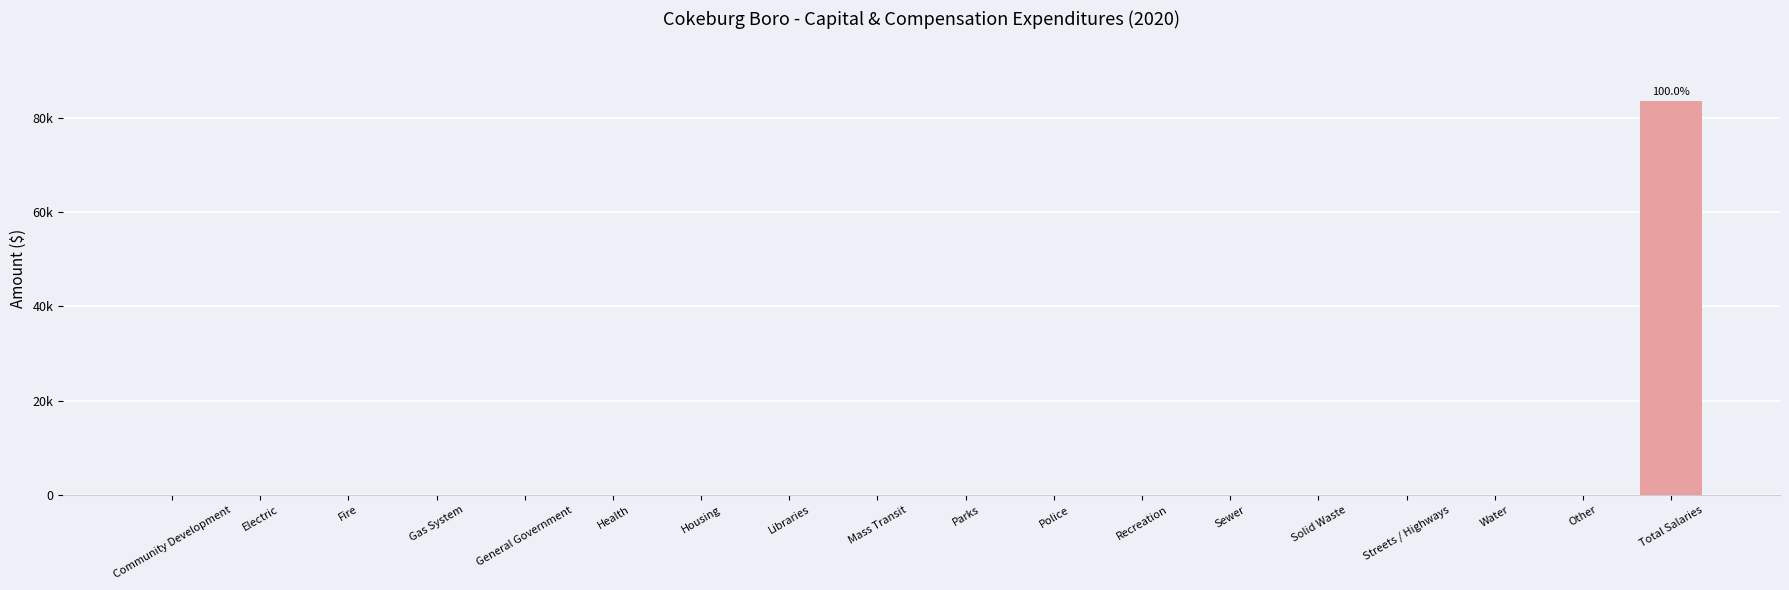

At which category does the chart reach its peak across all series?

Total Salaries